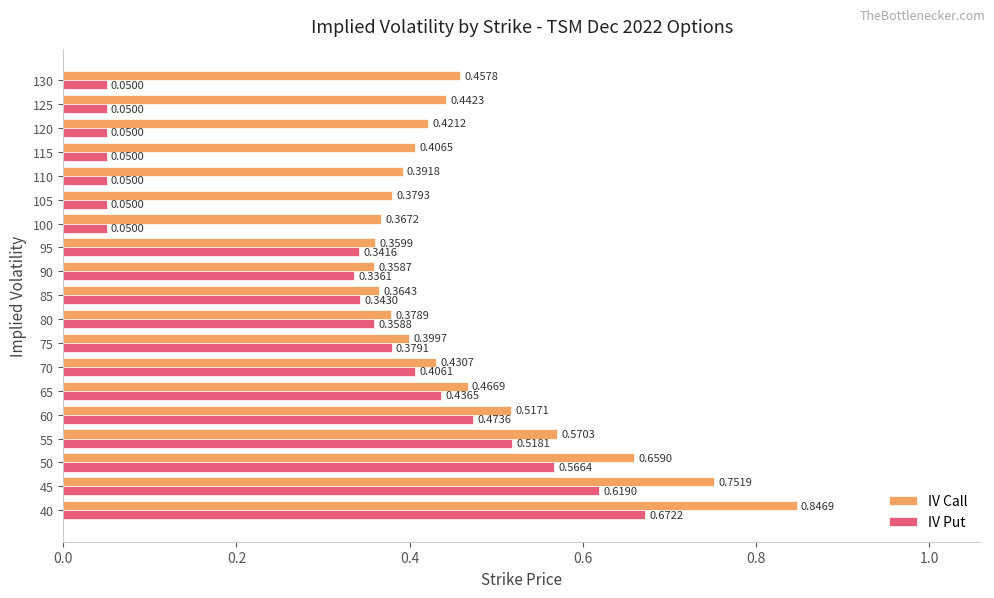

List the series in order of their overall mean, highest first.

IV Call, IV Put